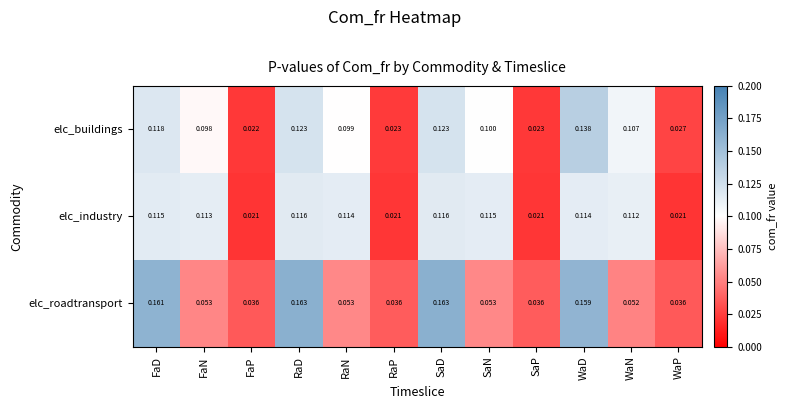

Which series has the widest spread of values?

elc_roadtransport